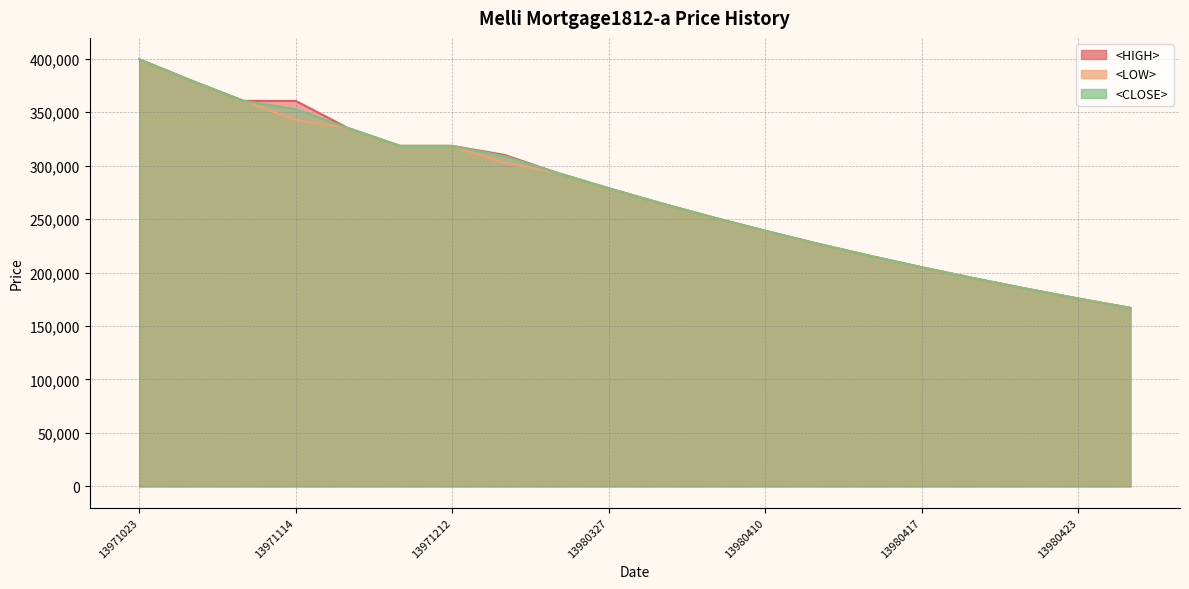

Reading left to right, extract all data points from this chart.

<HIGH>: 399435	379464	360491	360491	335154	318397	318397	310000	293401	278731	264795	251556	238979	227031	215680	204896	194652	184920	175674	166891
<LOW>: 399435	379464	360491	342467	335154	318397	318397	302478	293401	278731	264795	251556	238979	227031	215680	204896	194652	184920	175674	166891
<CLOSE>: 399435	379464	360491	352793	335154	318397	318397	308843	293401	278731	264795	251556	238979	227031	215680	204896	194652	184920	175674	166891